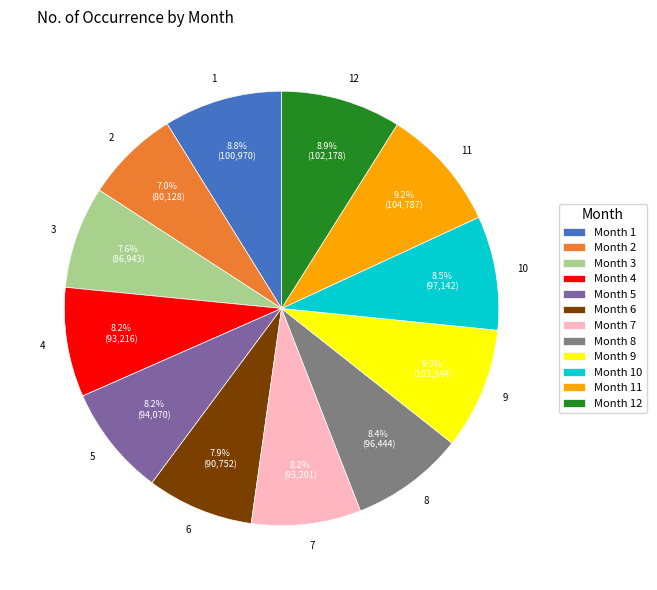

What is the ratio of the value at 3 to the value at 11?

0.8